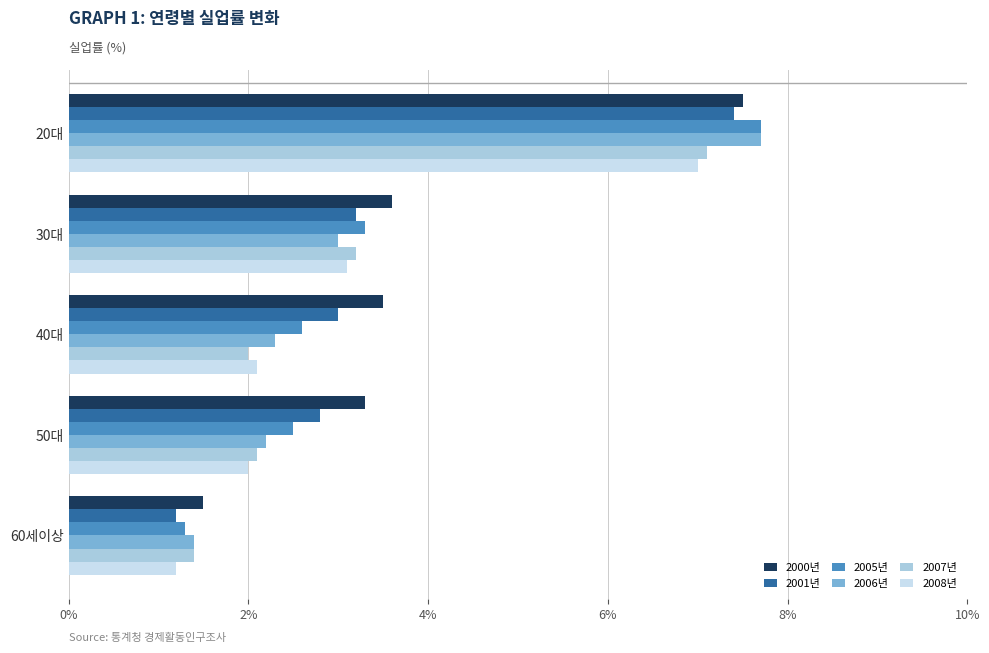

What is the minimum value for 2005년?

1.3